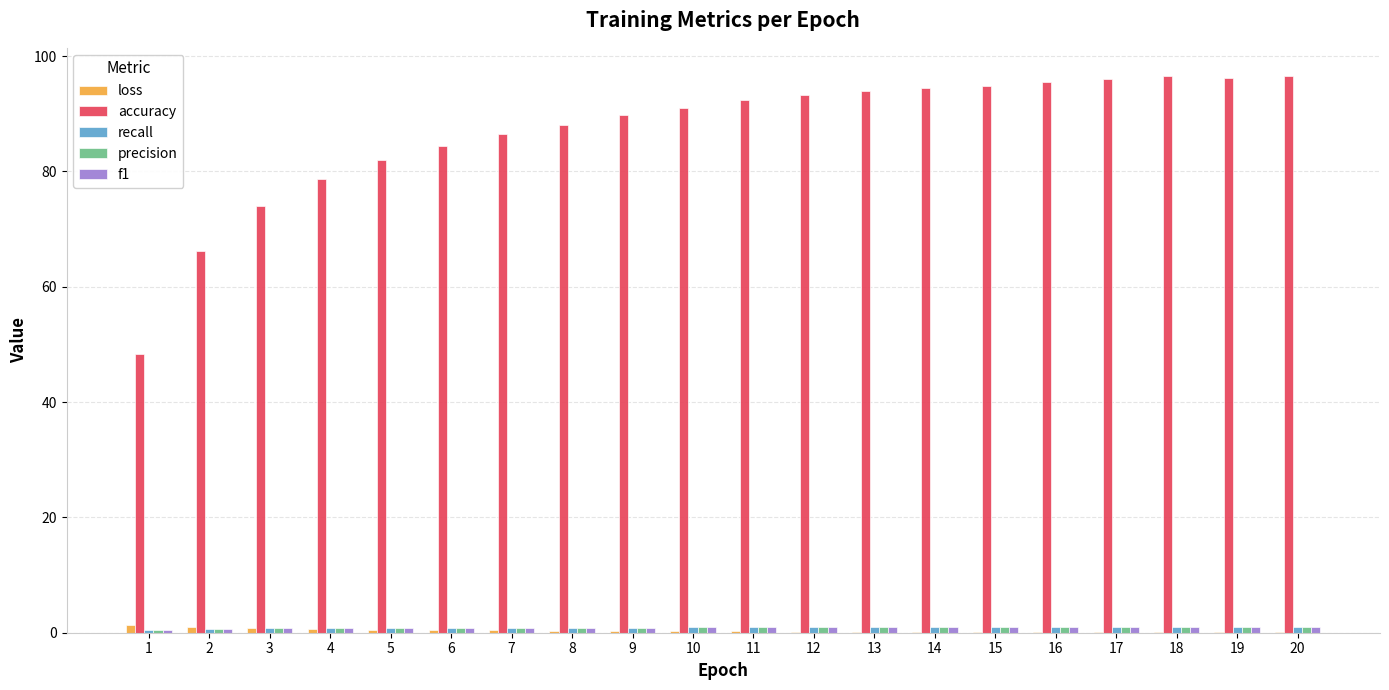

Which series has the largest total across all categories?

accuracy